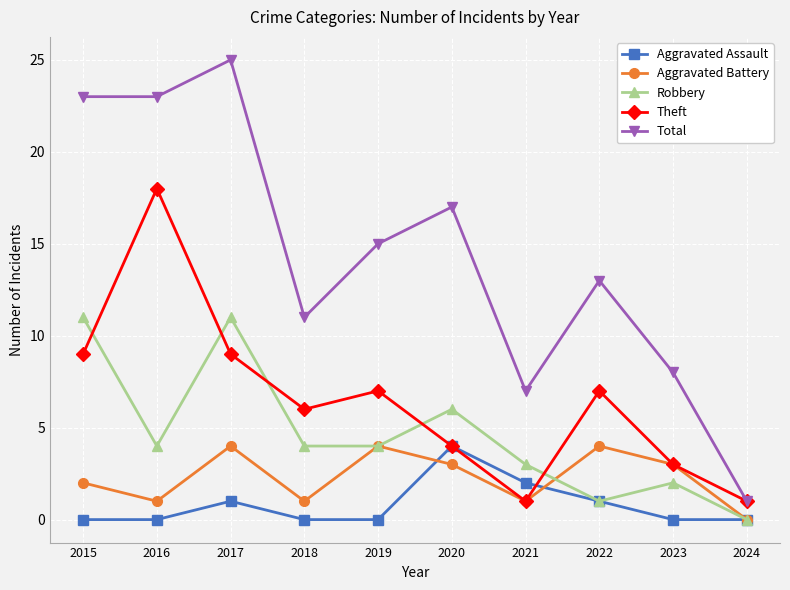

What is the value of the Robbery point at the 5th from the left?

4